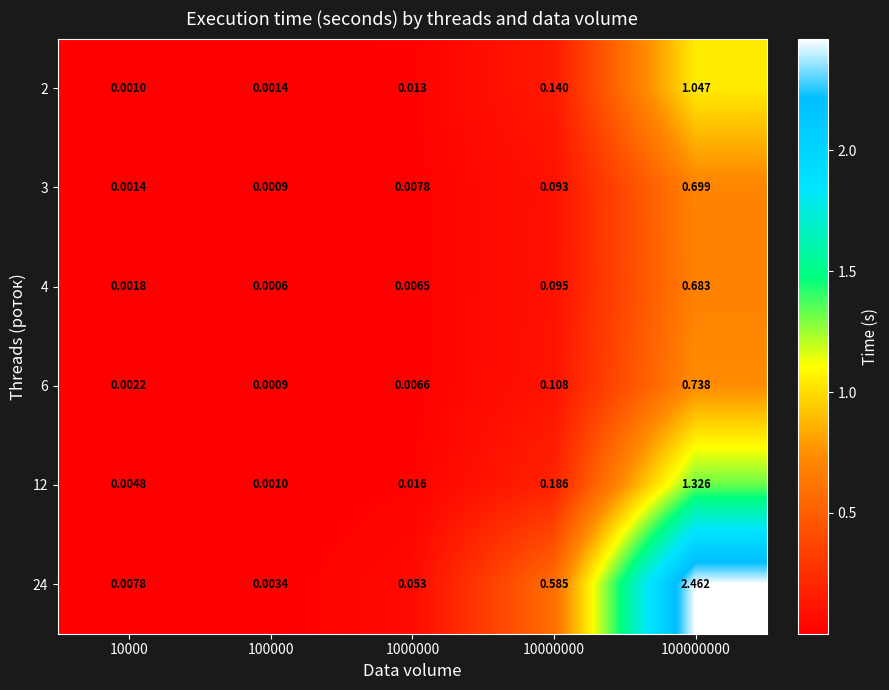

How many distinct data groups are displayed?

6